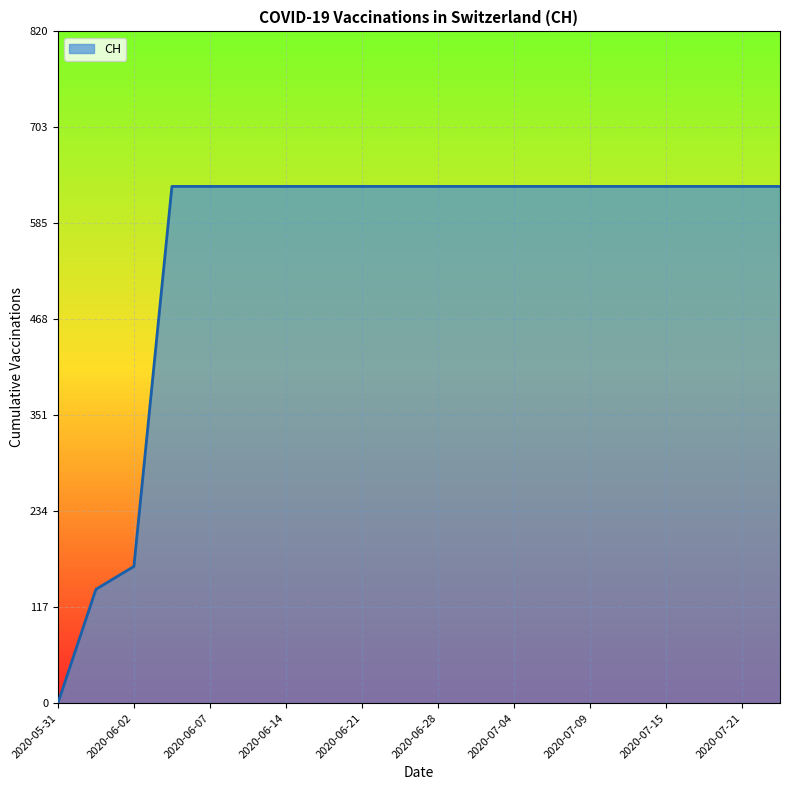

What is the greatest value displayed?

631